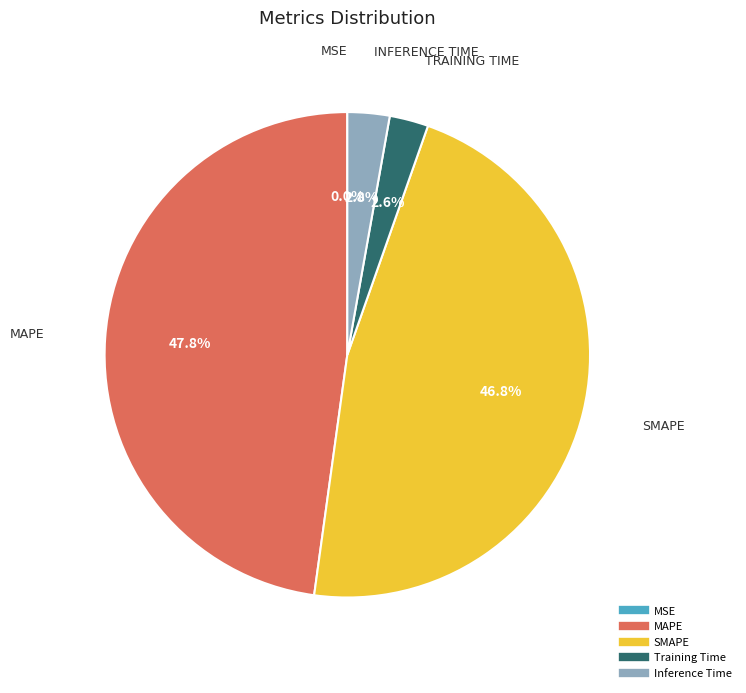

Which has a higher value, Inference Time or SMAPE?

SMAPE